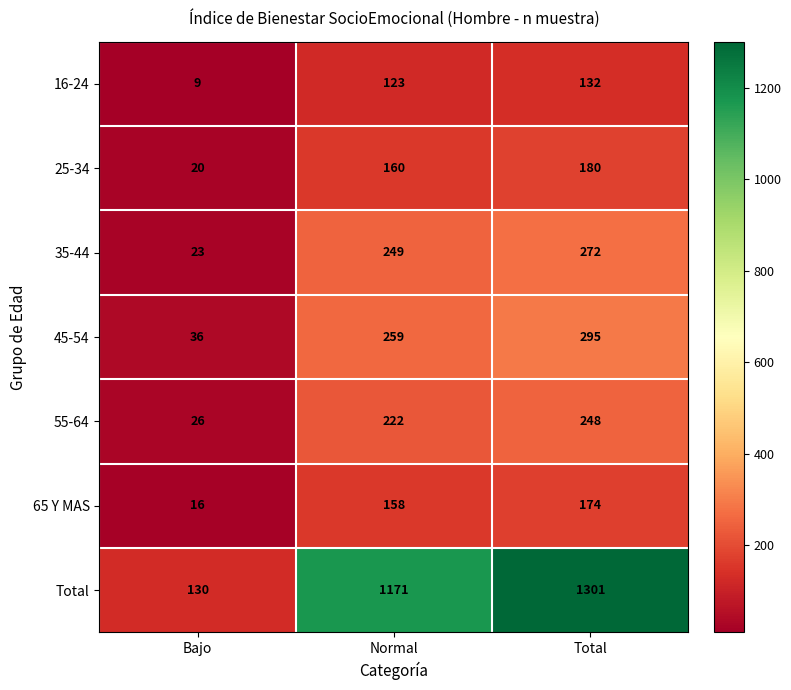

Rank the series by their maximum value, from lowest to highest.

16-24, 65 Y MAS, 25-34, 55-64, 35-44, 45-54, Total